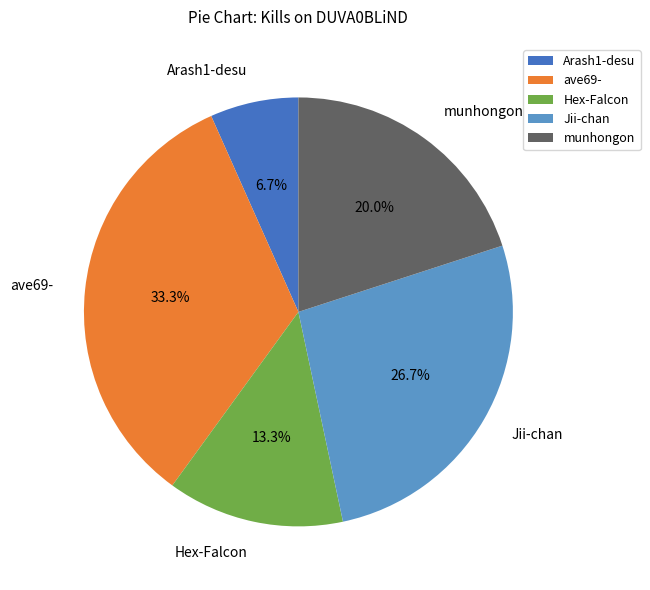

The munhongon slice represents 5% of the pie. True or false?

False